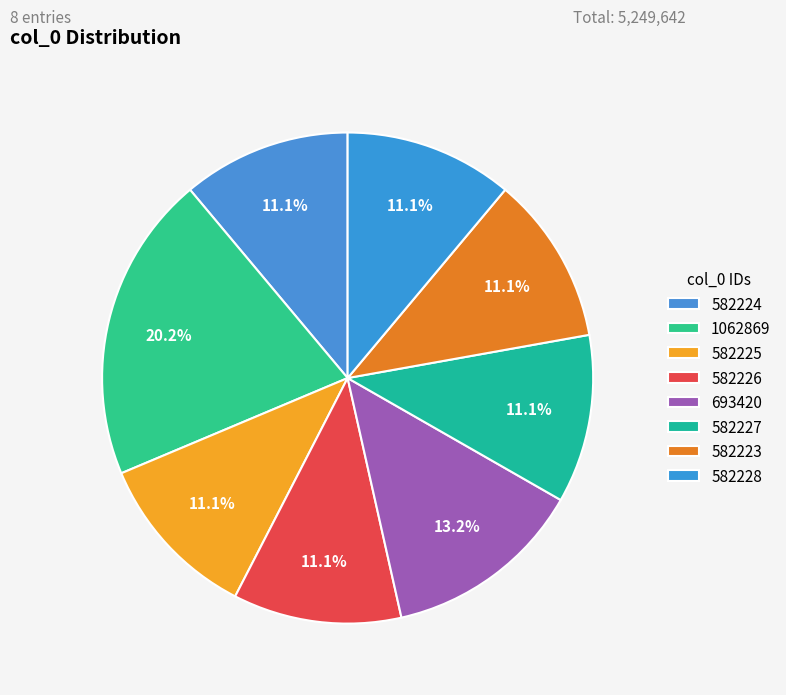

Which category has the biggest portion of the pie?

1062869